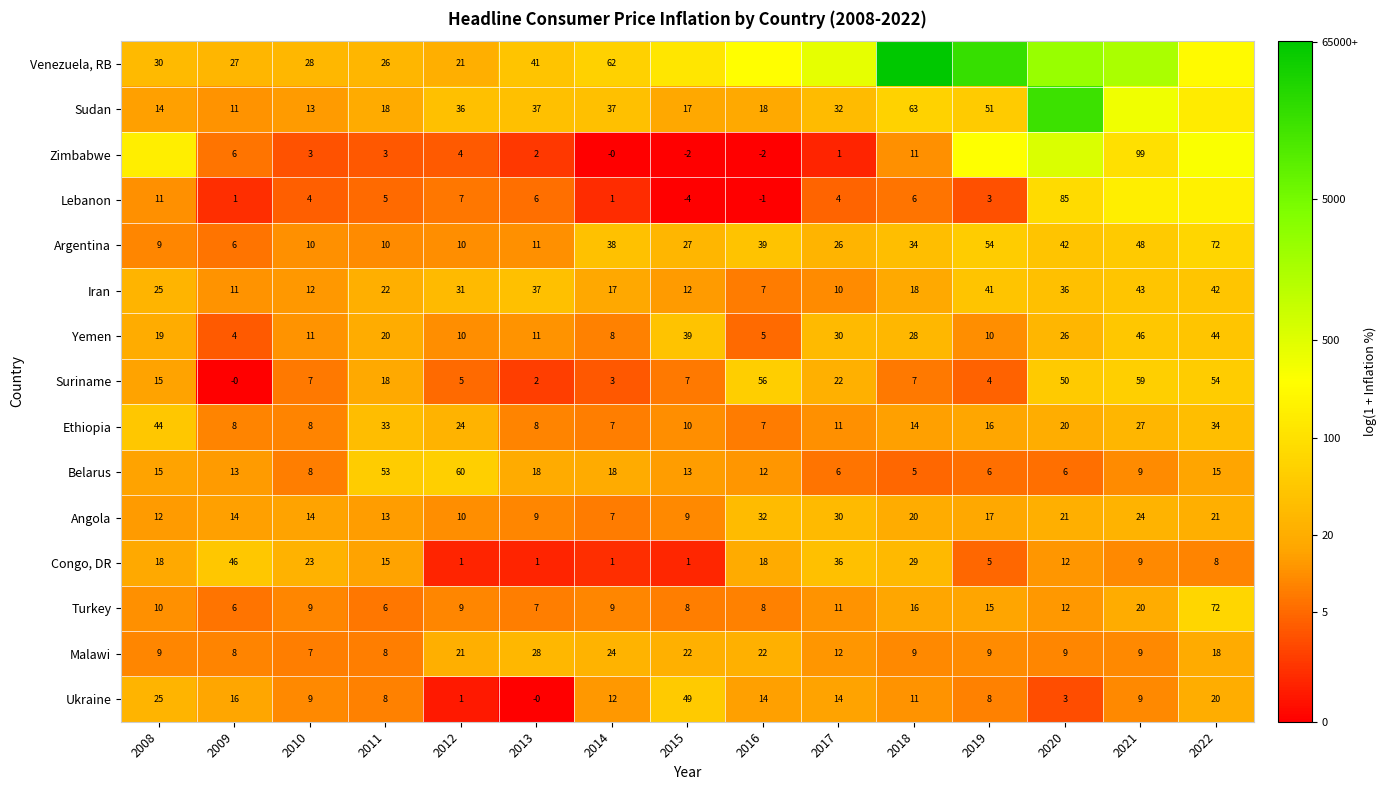

Is the value of Turkey at 2022 greater than the value of Congo, DR at 2010?

Yes